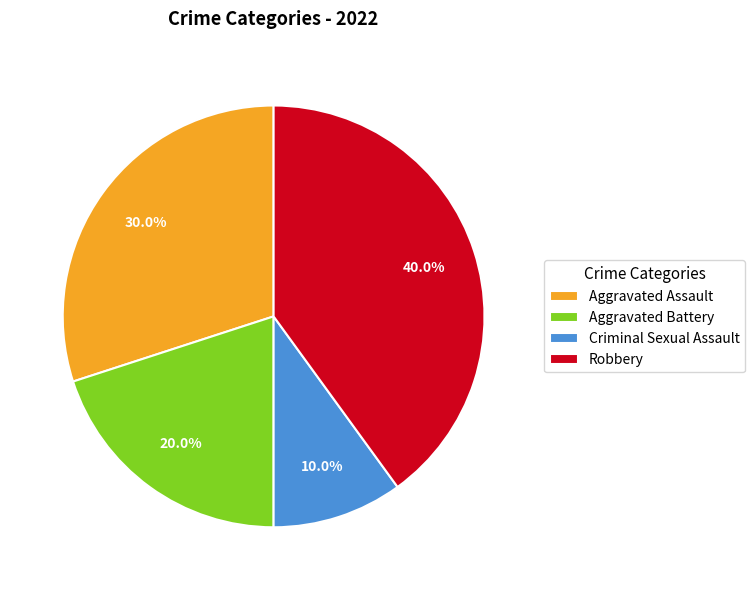

Is there a majority slice in this chart?

No